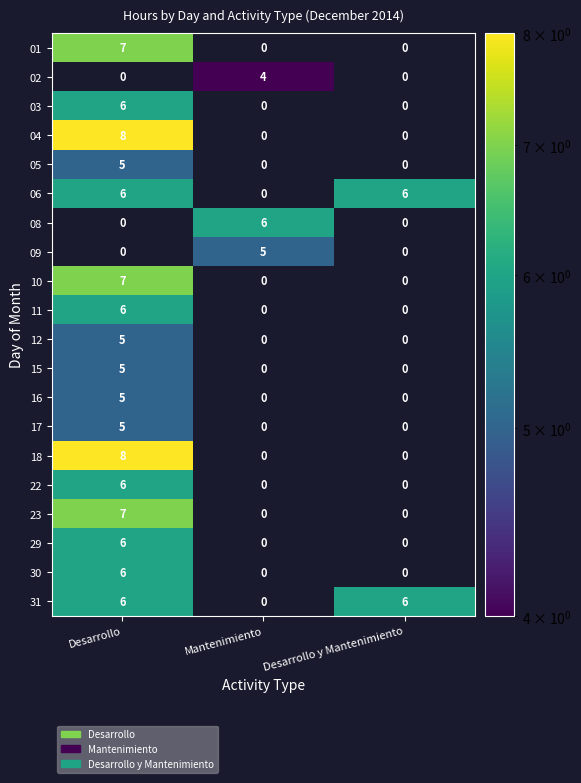

True or false: 09 has a value of 0 at Desarrollo y Mantenimiento.

True